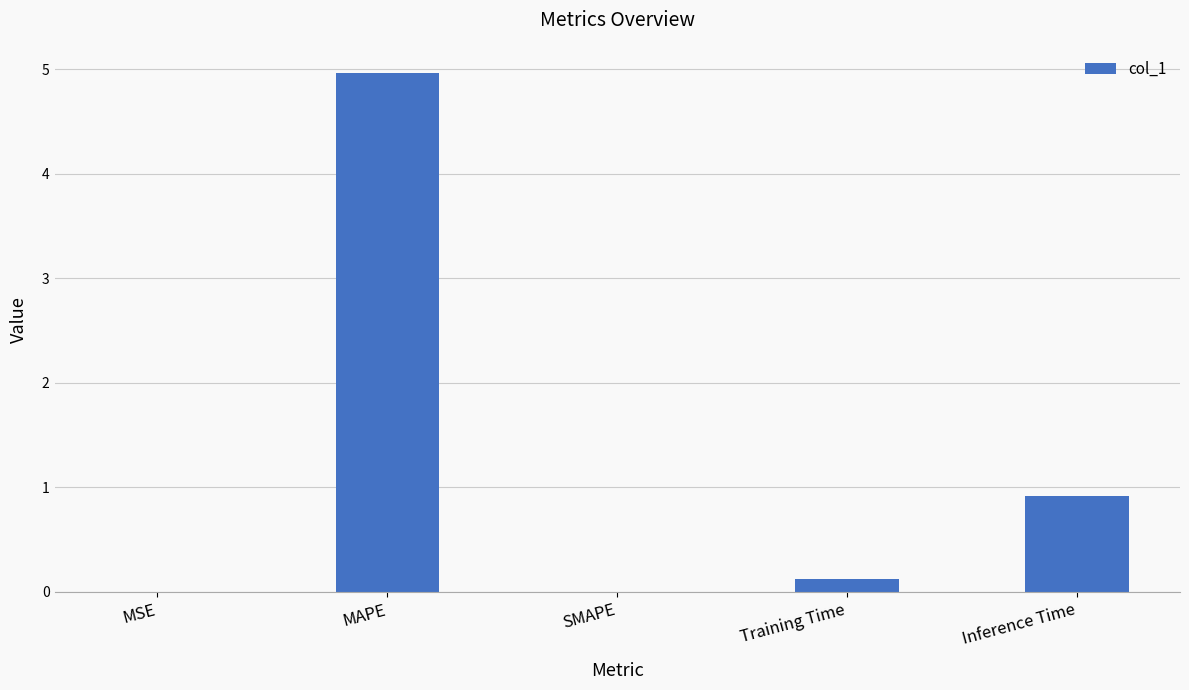

What is the maximum value shown in the chart?

5.0